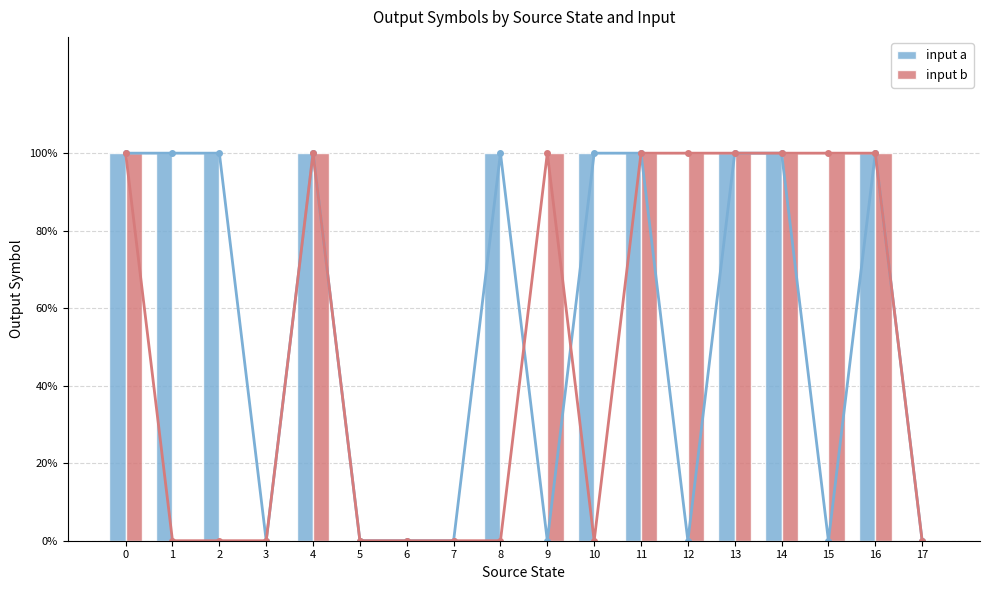

Reading left to right, transcribe all the data shown in this chart.

input a: 0=1	1=1	2=1	3=0	4=1	5=0	6=0	7=0	8=1	9=0	10=1	11=1	12=0	13=1	14=1	15=0	16=1	17=0
input b: 0=1	1=0	2=0	3=0	4=1	5=0	6=0	7=0	8=0	9=1	10=0	11=1	12=1	13=1	14=1	15=1	16=1	17=0